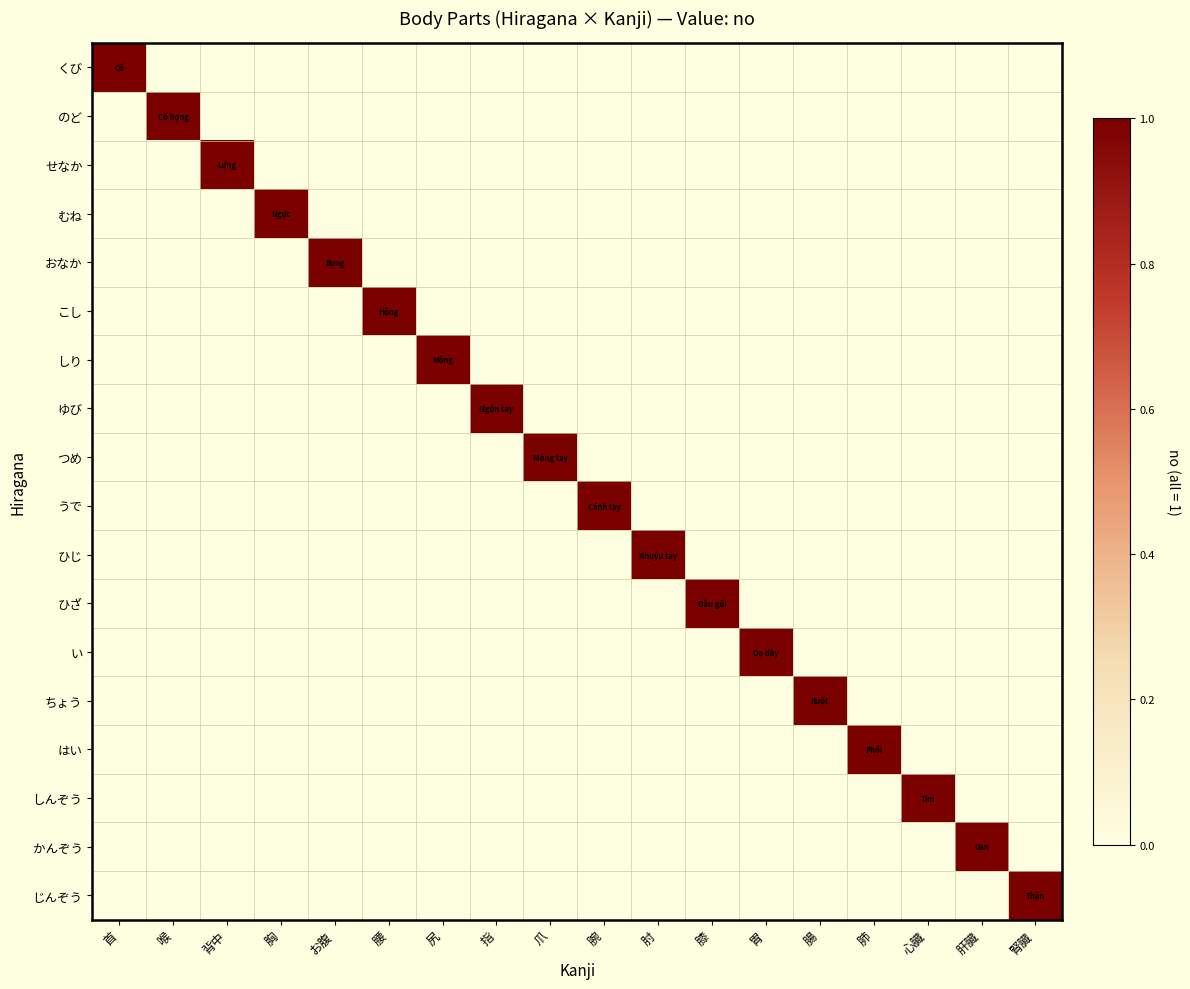

Count the number of categories in the chart.

18